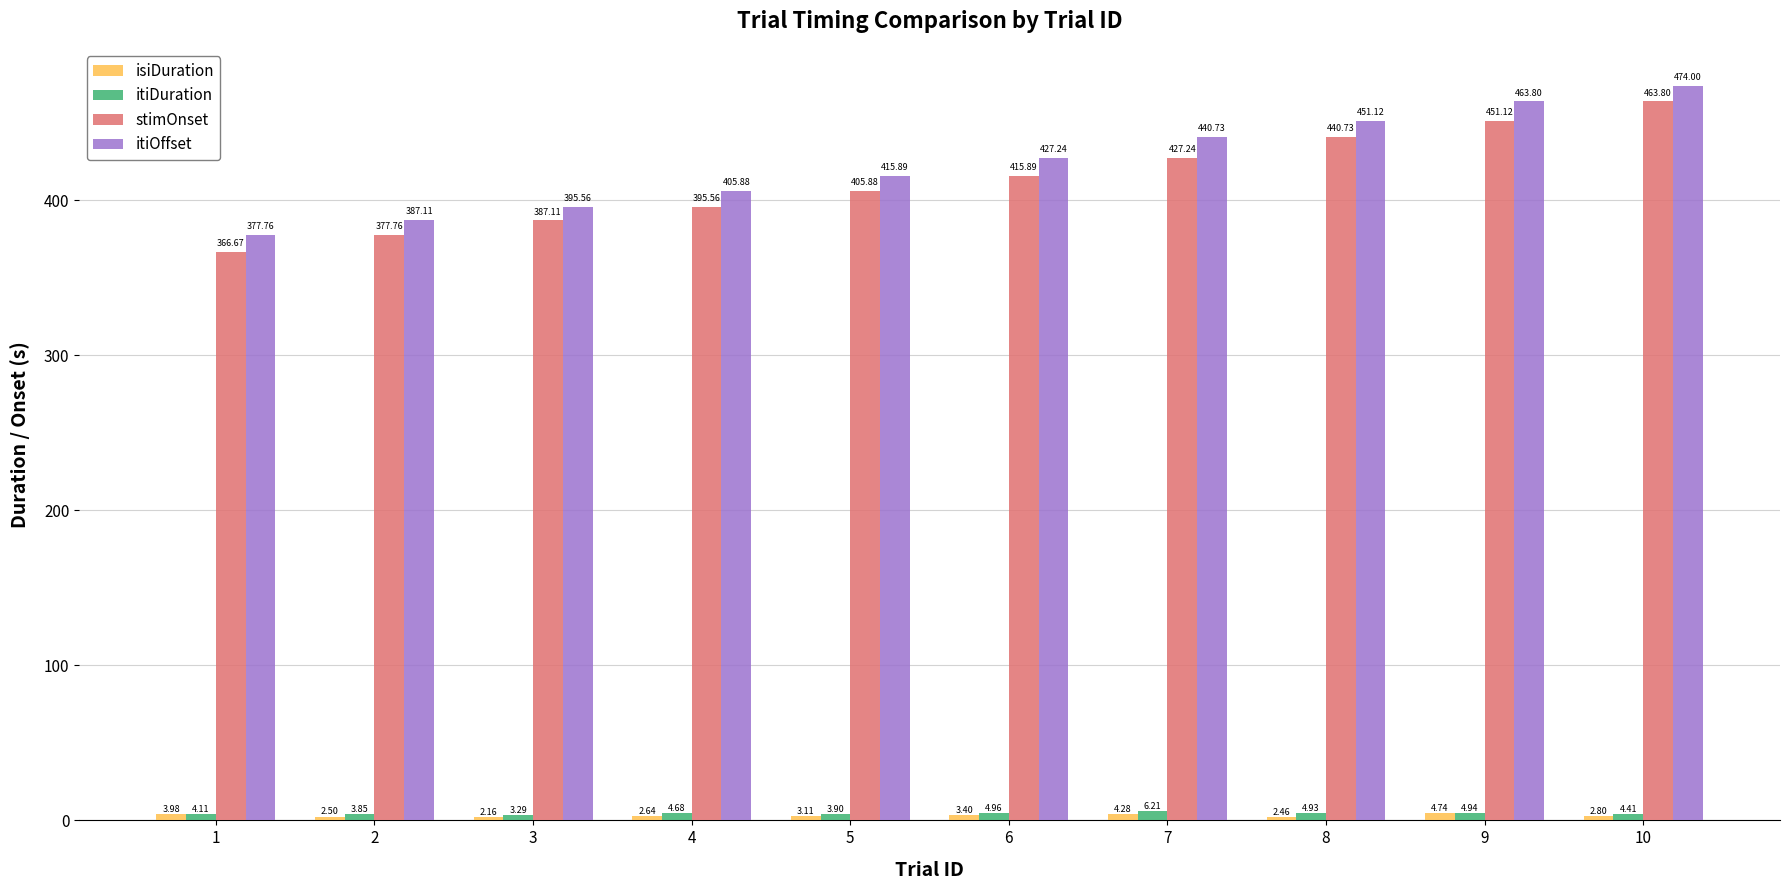

Which category has the highest value across all series?

10